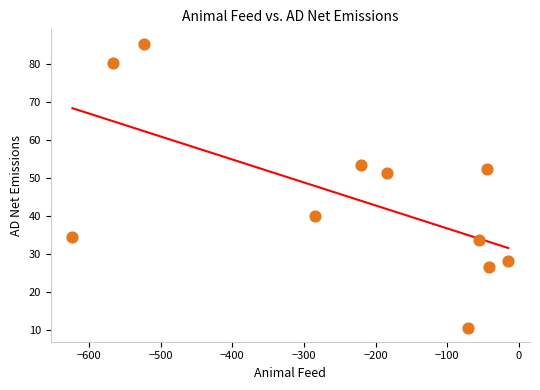

What is the average Y value?

45.2